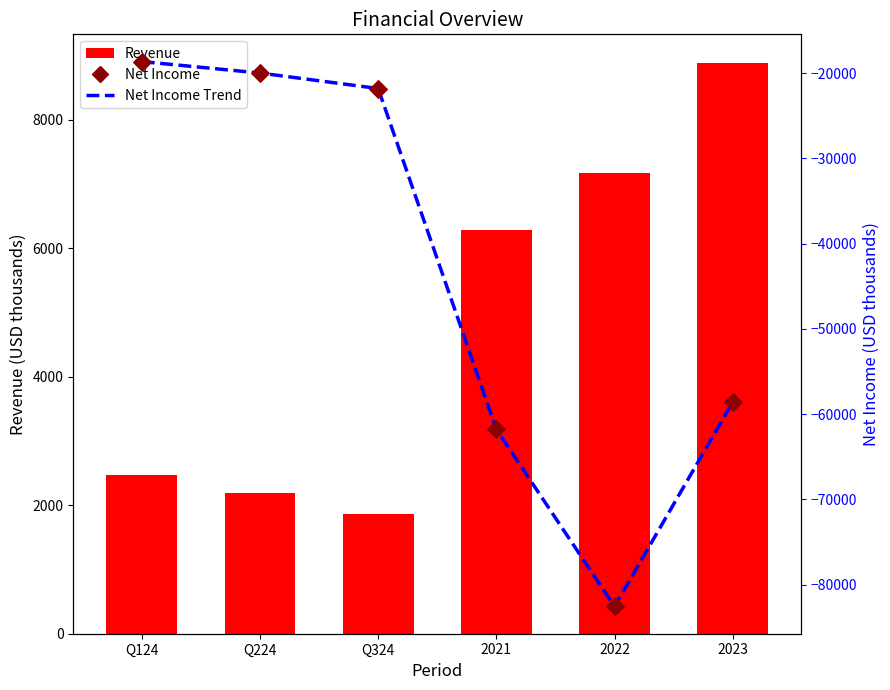

At how many categories does at least one series exceed -56796?

6